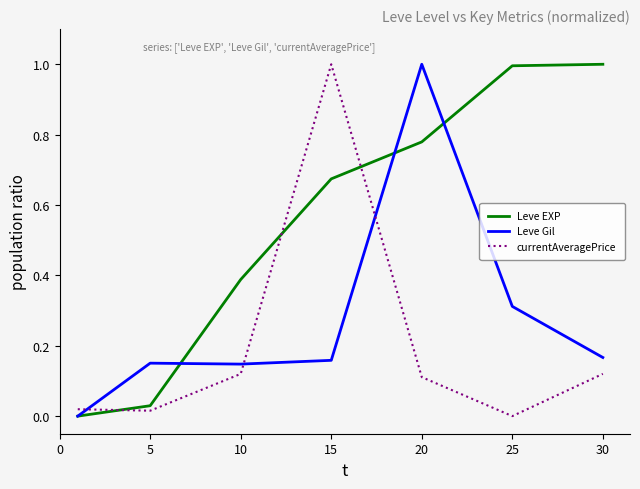

How many values in currentAveragePrice are above zero?

6